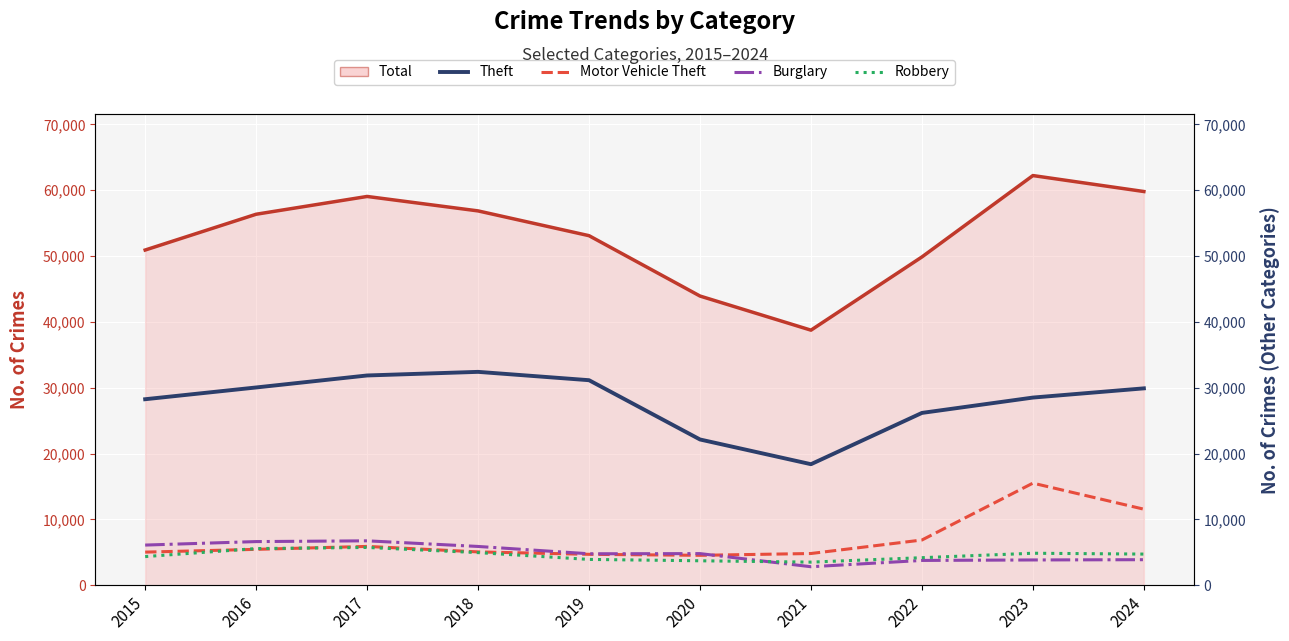

Reading left to right, extract all data points from this chart.

Theft: 28254	30040	31862	32411	31143	22138	18383	26174	28505	29905
Motor Vehicle Theft: 5028	5449	5895	5061	4693	4541	4816	6868	15507	11547
Burglary: 6098	6628	6744	5888	4776	4803	2807	3765	3838	3877
Robbery: 4350	5566	5737	4951	3920	3712	3508	4181	4857	4729